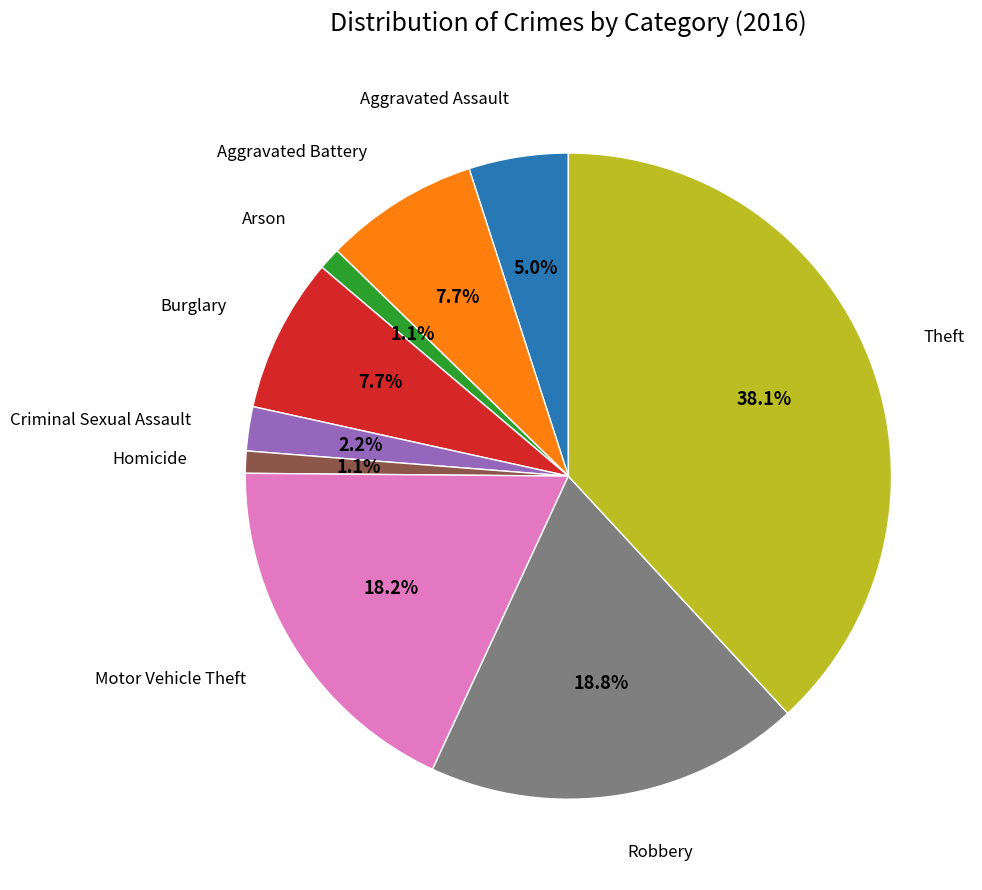

Does any single category account for the majority?

No